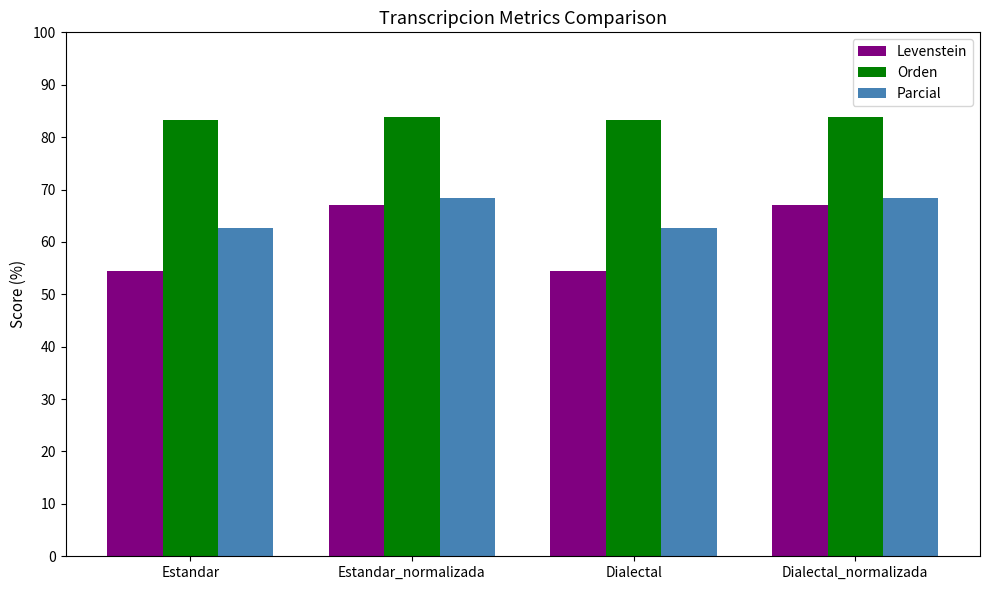

The value of Levenstein at Estandar_normalizada is 38.9. True or false?

False